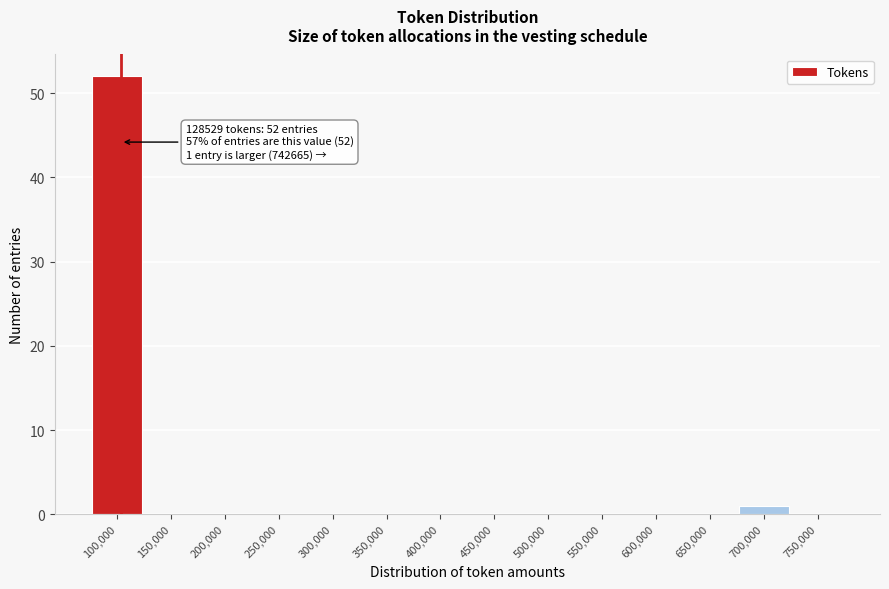

Reading left to right, transcribe all the data shown in this chart.

100,000=52	150,000=0	200,000=0	250,000=0	300,000=0	350,000=0	400,000=0	450,000=0	500,000=0	550,000=0	600,000=0	650,000=0	700,000=1	750,000=0